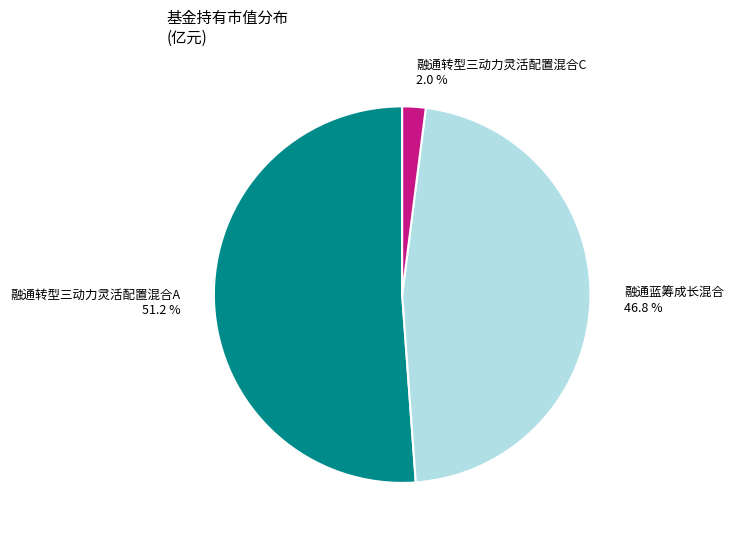

How many segments does this pie chart have?

3